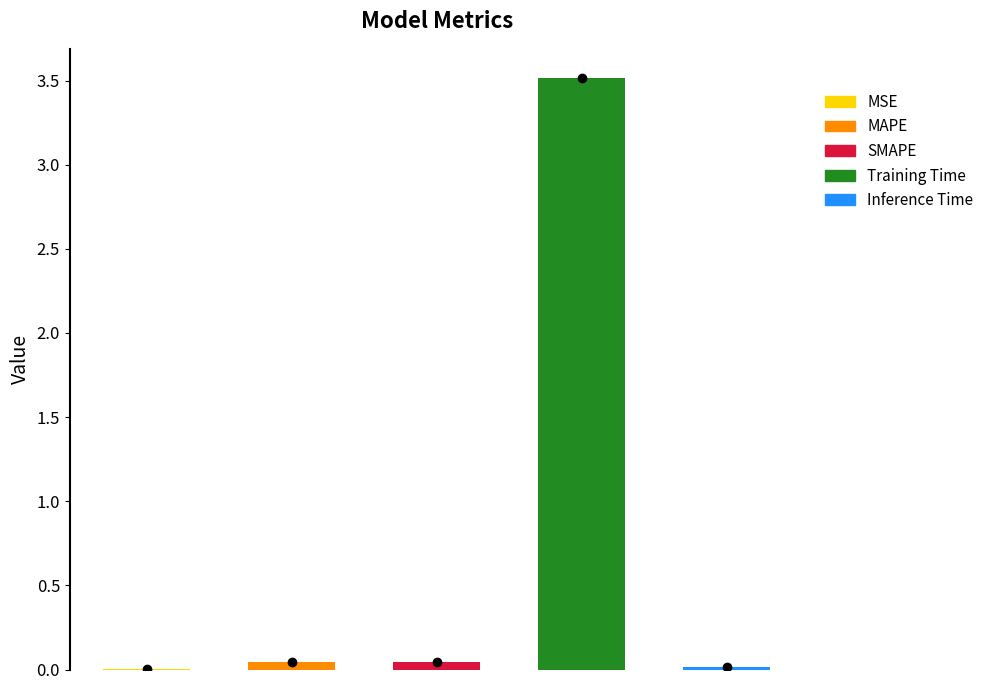

At which category does the chart reach its minimum across all series?

MSE